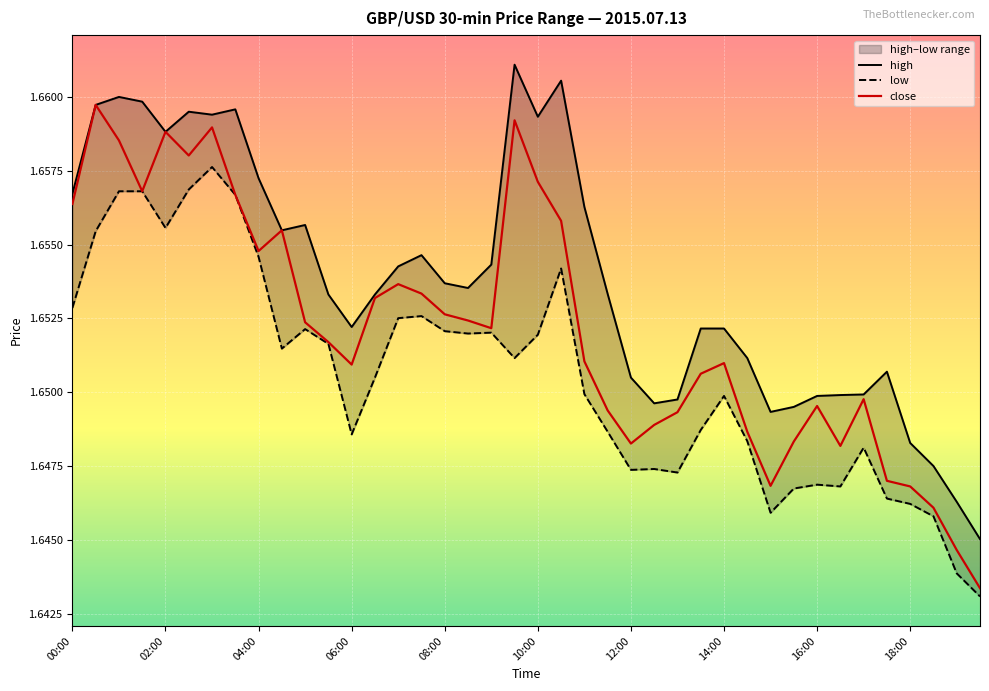

What are all the series names shown in the legend?

high, low, close